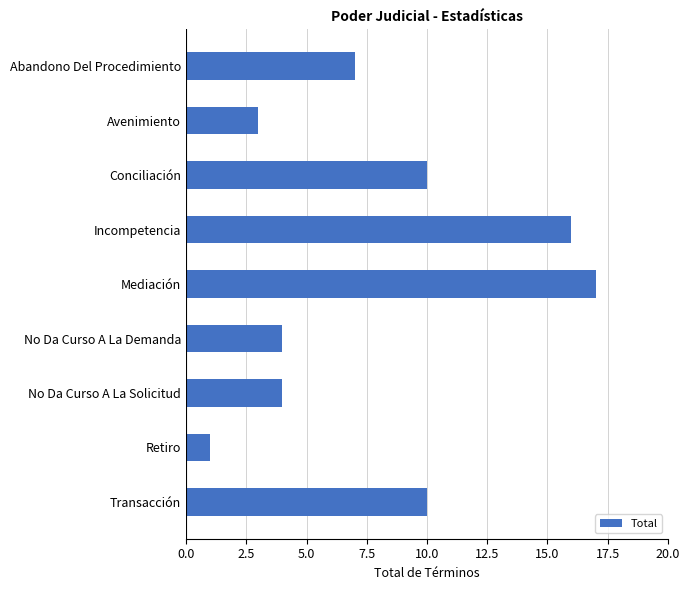

Does the chart contain any negative values?

No